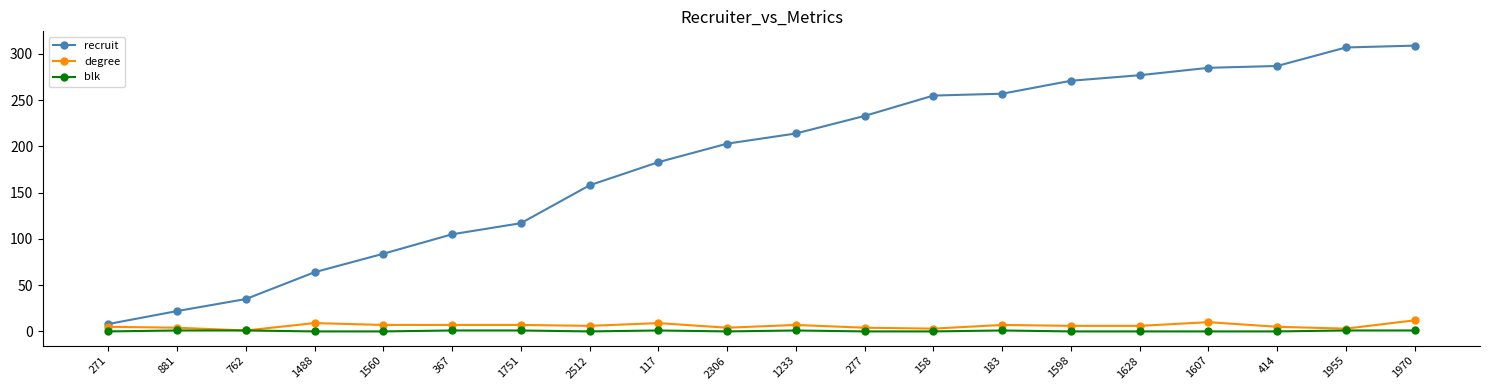

What is the maximum value shown in the chart?

309